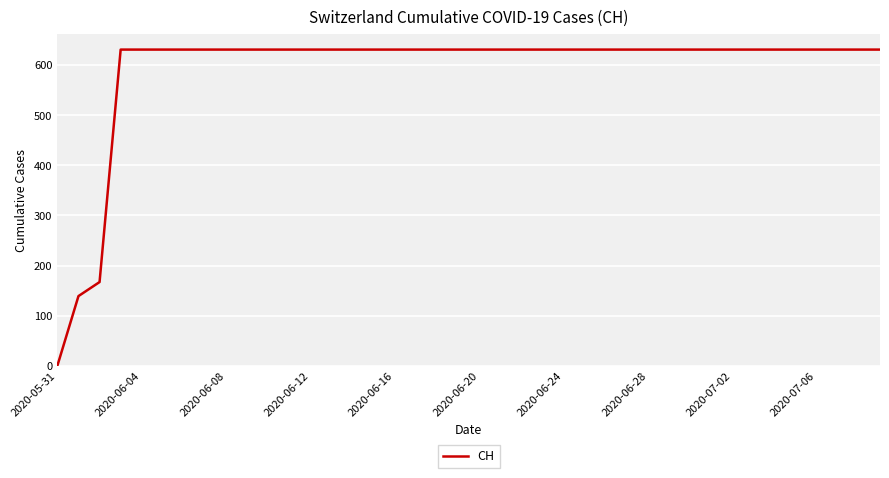

What is the difference between the maximum and minimum values?

631